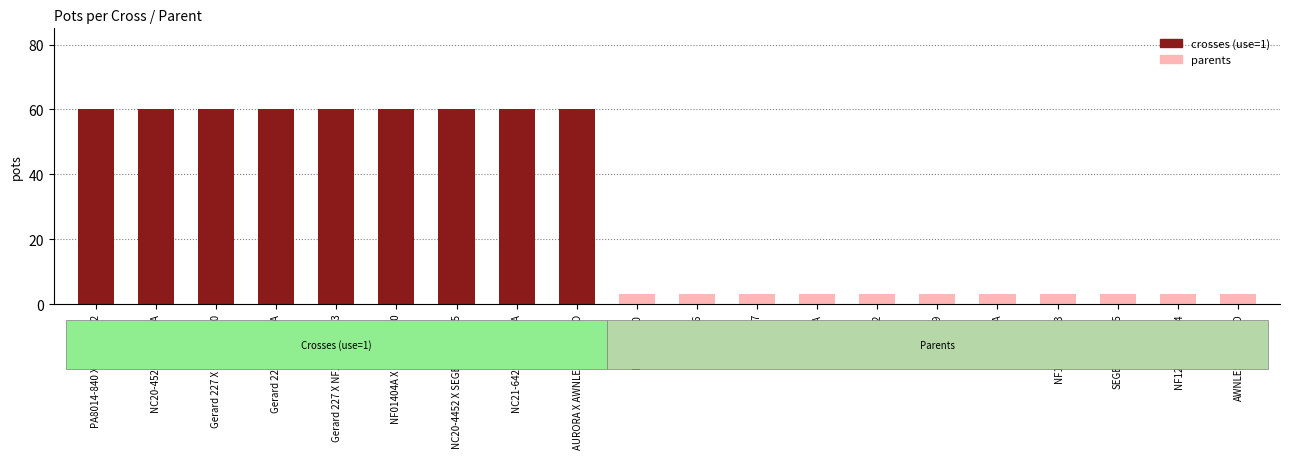

Approximately how many times larger is the value at NC20-4452 compared to NF01404A X PA8014-840?

0.1